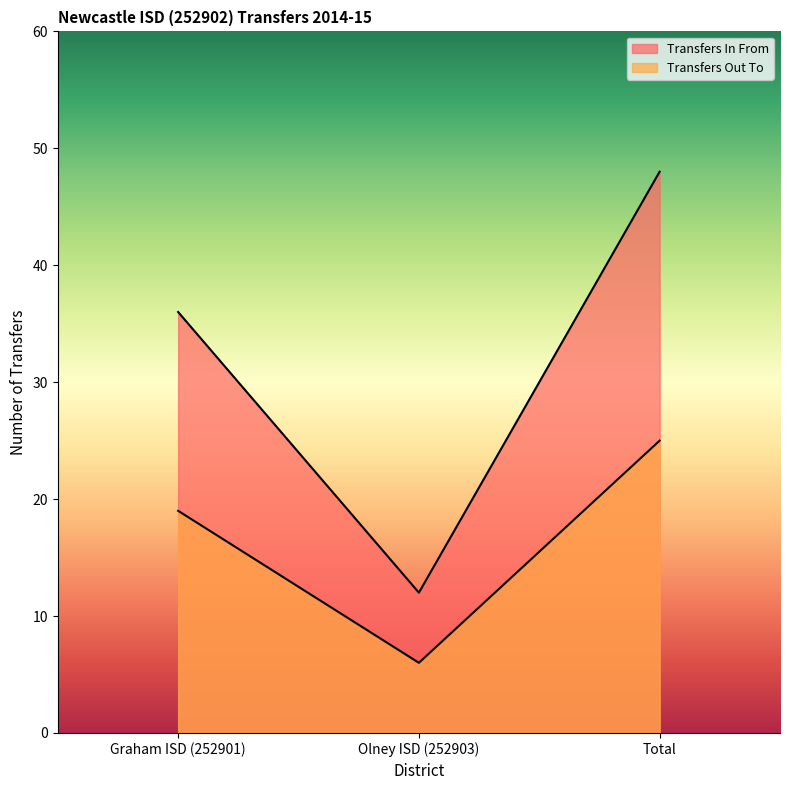

What is the difference between the highest and lowest values at Total?

23